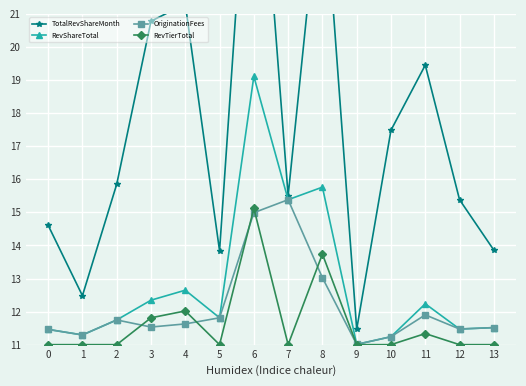

True or false: OriginationFees and RevShareTotal intersect in this chart.

False